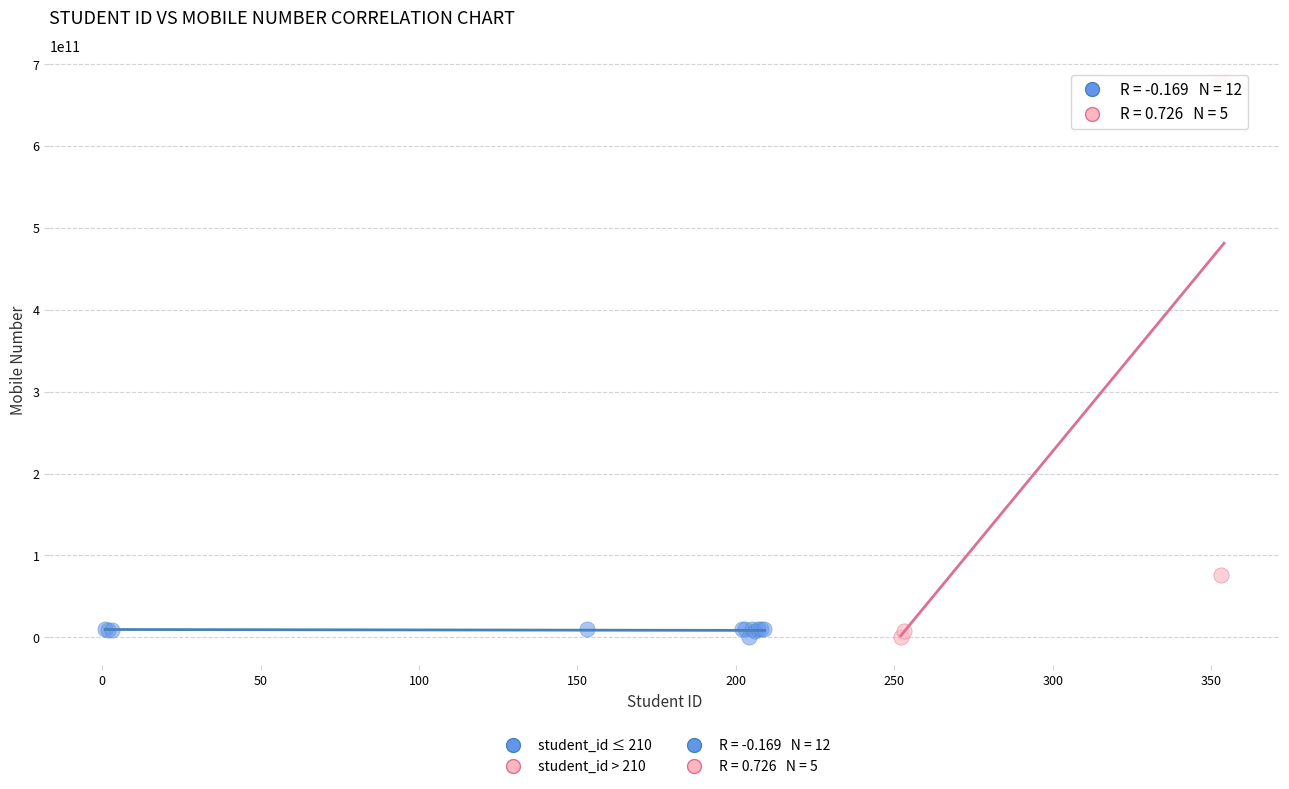

Which series has the widest spread of Y values?

student_id > 210